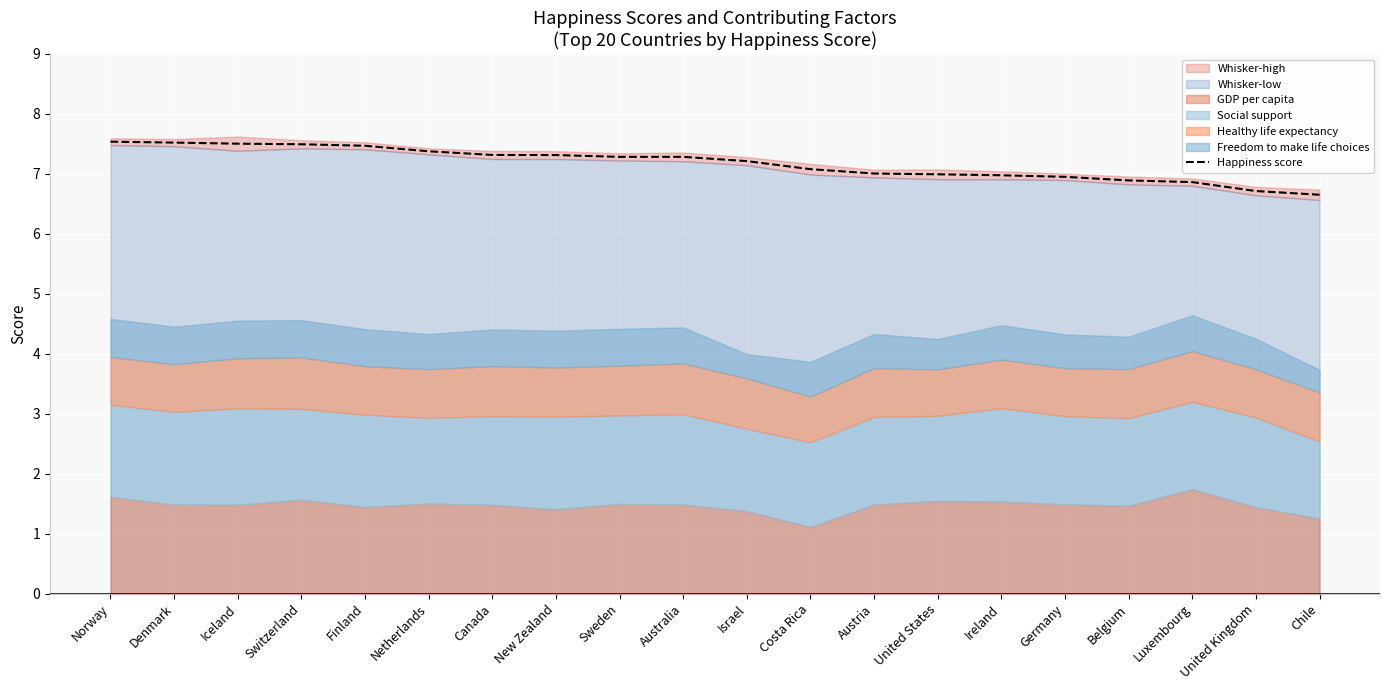

What is the label of the 3rd point from the left?

Iceland